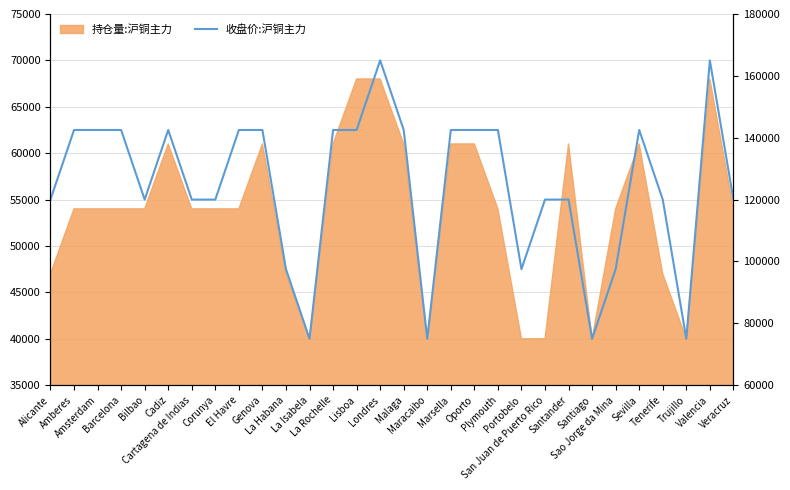

Is it true that the value at Santander is 72360?

False